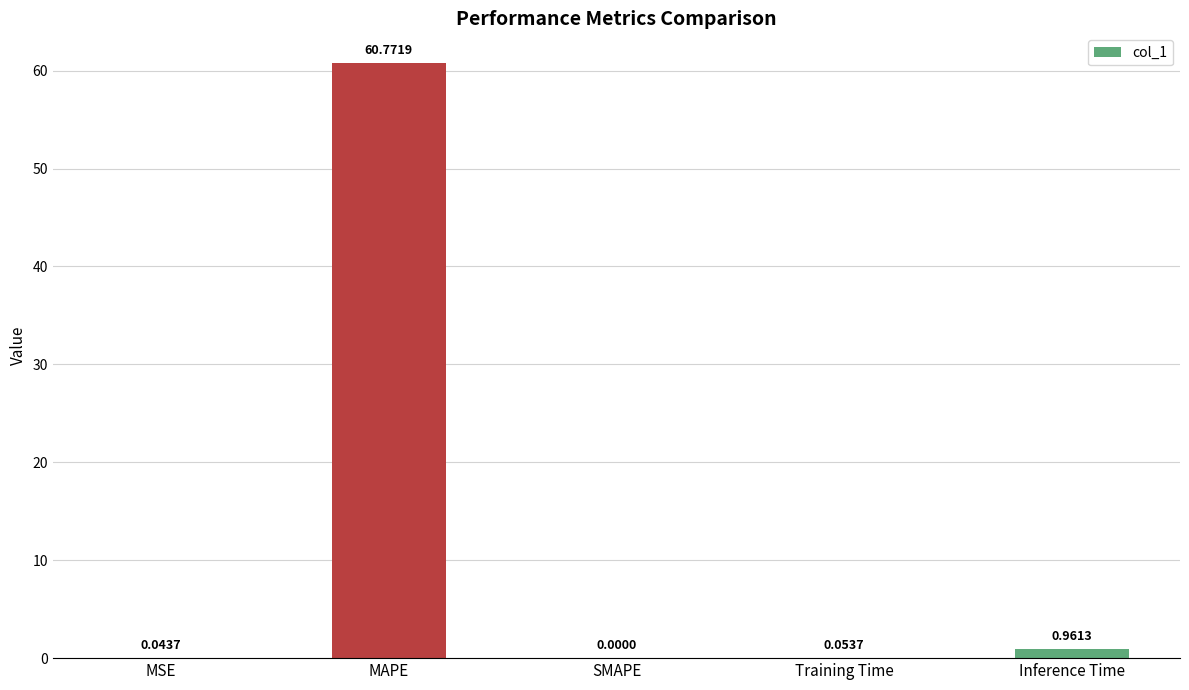

How many categories are shown in the chart?

5